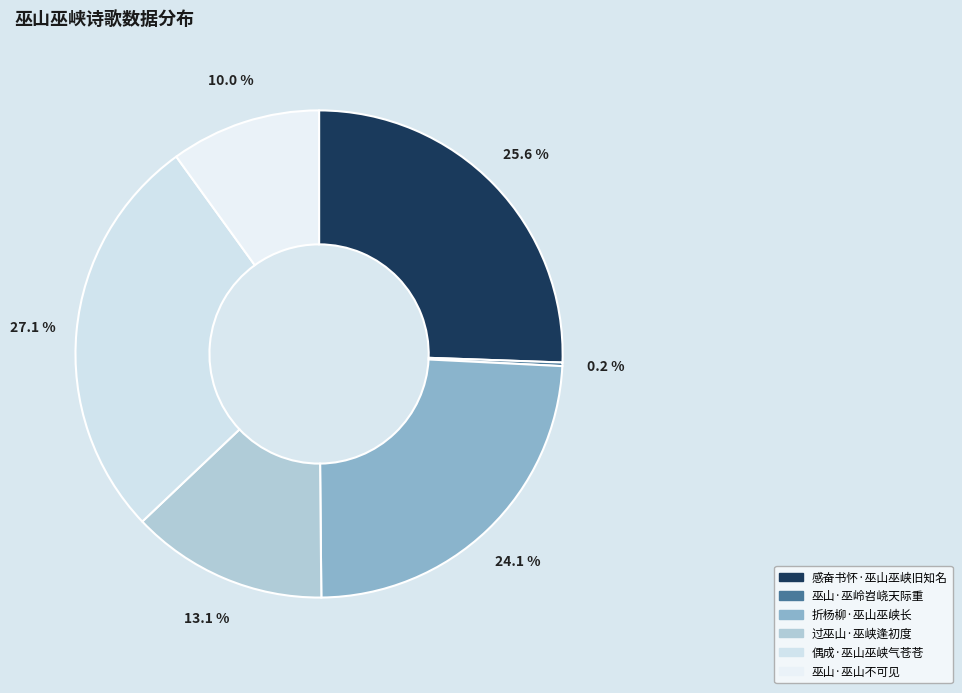

Combined, do 感奋书怀·巫山巫峡旧知名 and 折杨柳·巫山巫峡长 account for over 50%?

No